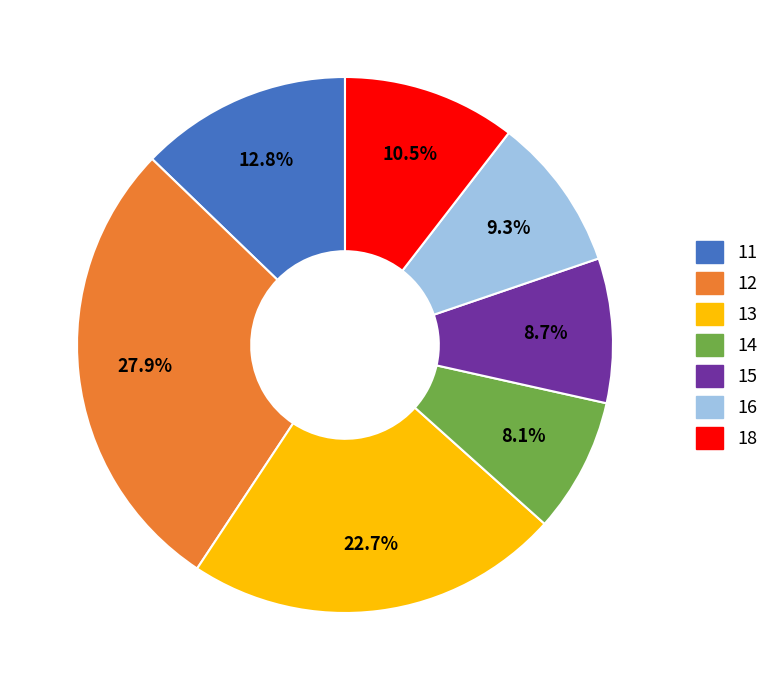

Rank the categories by value from highest to lowest.

12, 13, 11, 18, 16, 15, 14